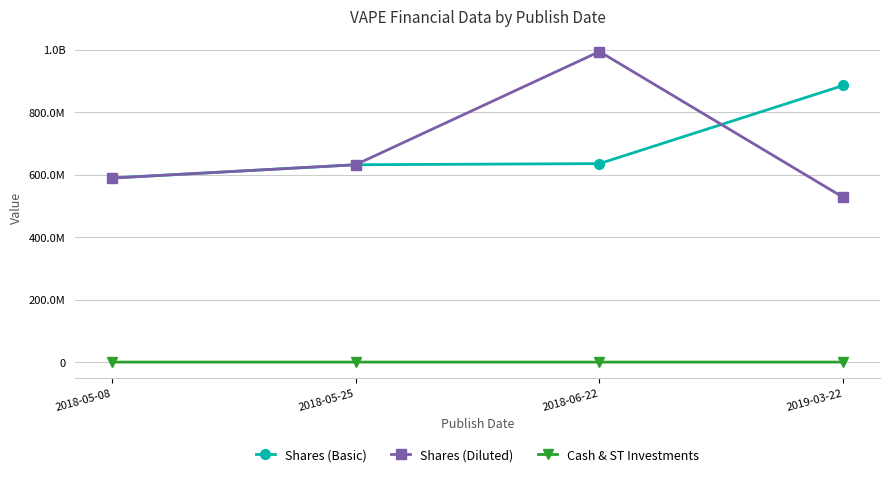

What are all the series names shown in the legend?

Shares (Basic), Shares (Diluted), Cash & ST Investments